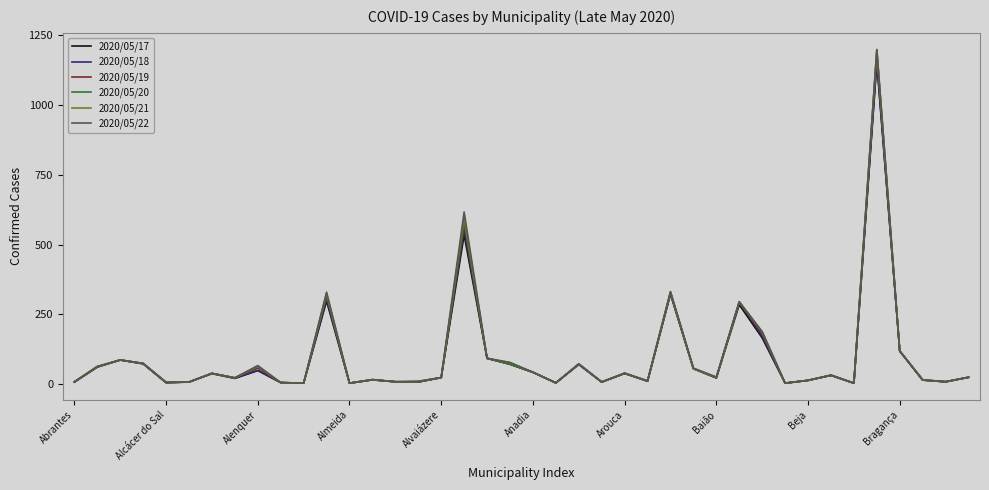

What is the label of the 20th point from the right?

Anadia